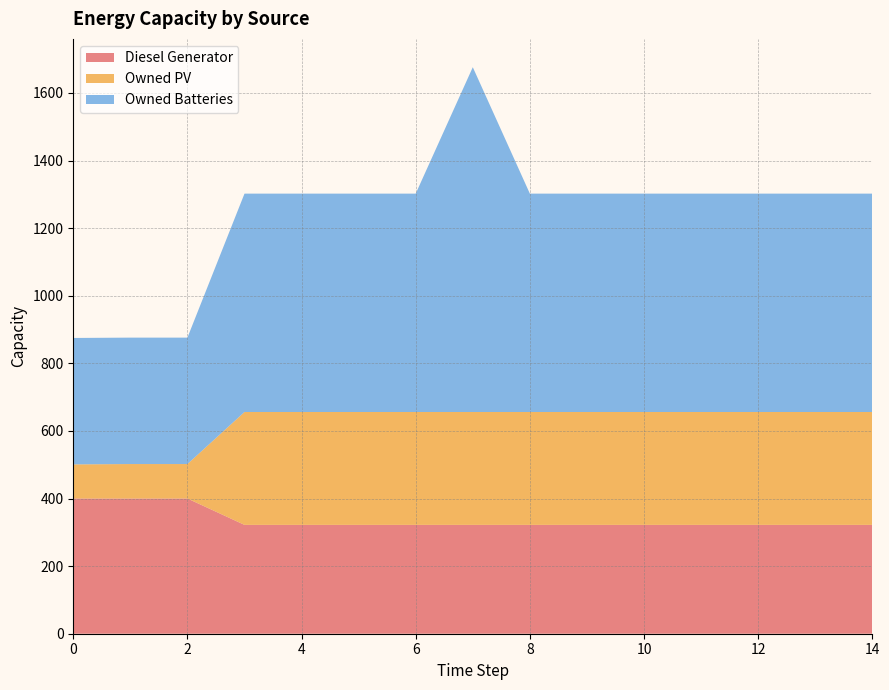

Reading left to right, what are all the values shown in this chart?

Diesel Generator: 400	400	400	322	322	322	322	322	322	322	322	322	322	322	322
Owned PV: 101	102	102	334	334	334	334	334	334	334	334	334	334	334	334
Owned Batteries: 374	374	374	646	646	646	646	1020	646	646	646	646	646	646	646